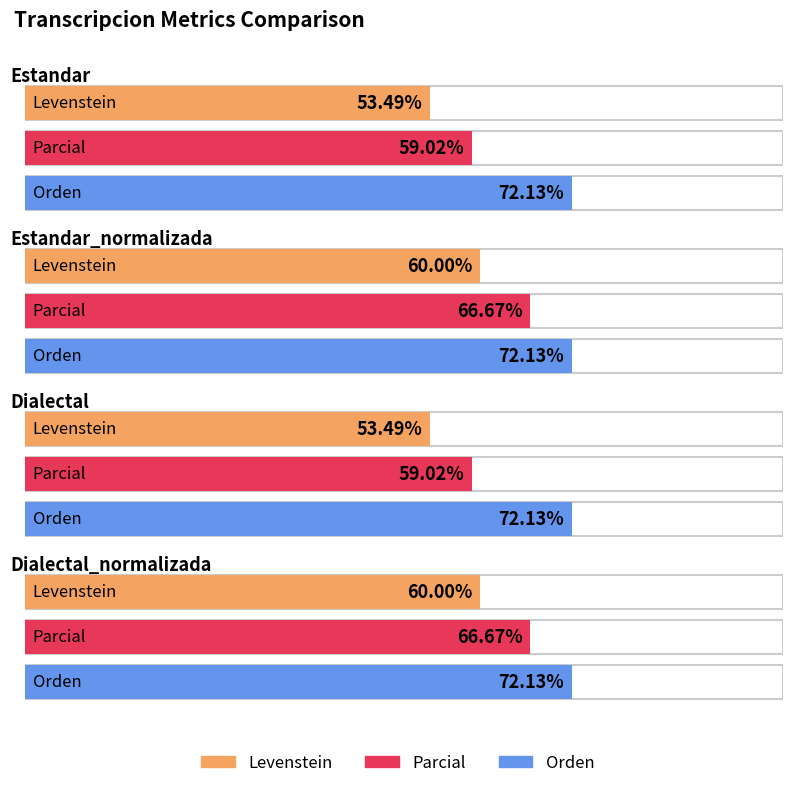

At which label does Orden reach its minimum?

Estandar